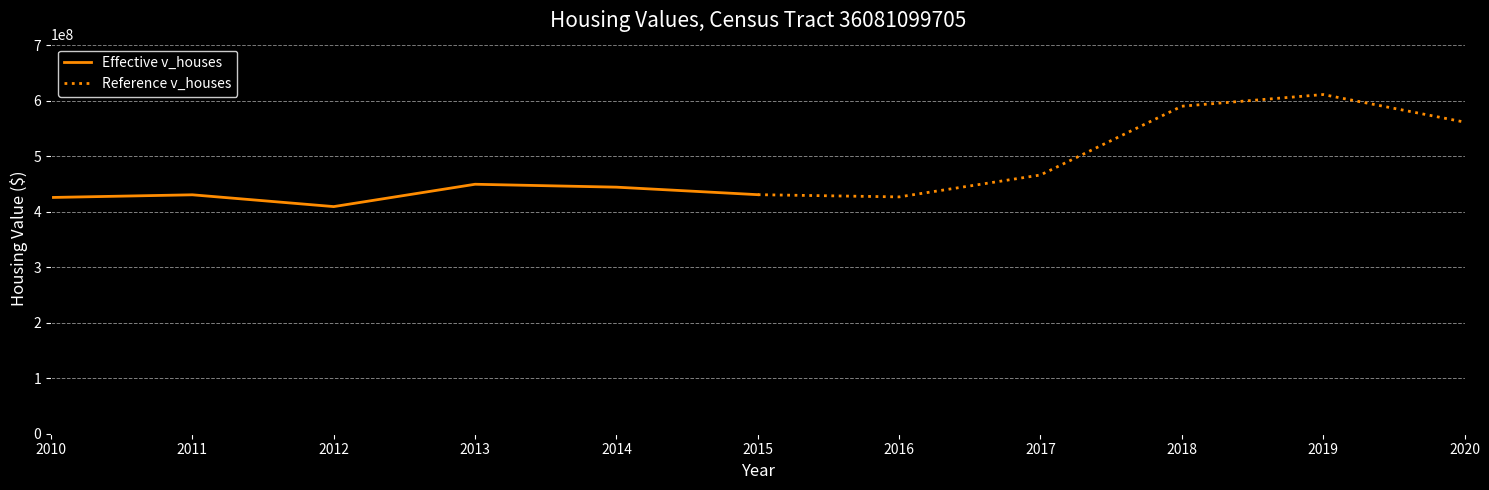

List the series in order of their peak value, lowest first.

Effective v_houses, Reference v_houses